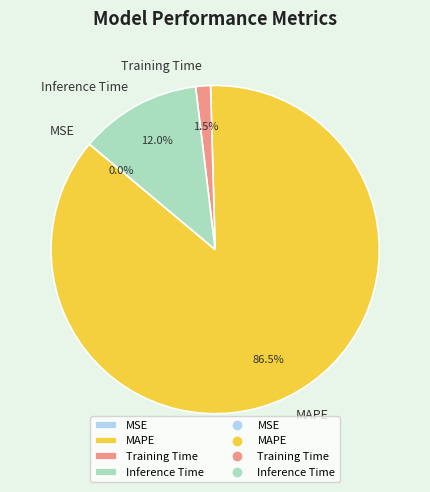

Which category has the biggest portion of the pie?

MAPE